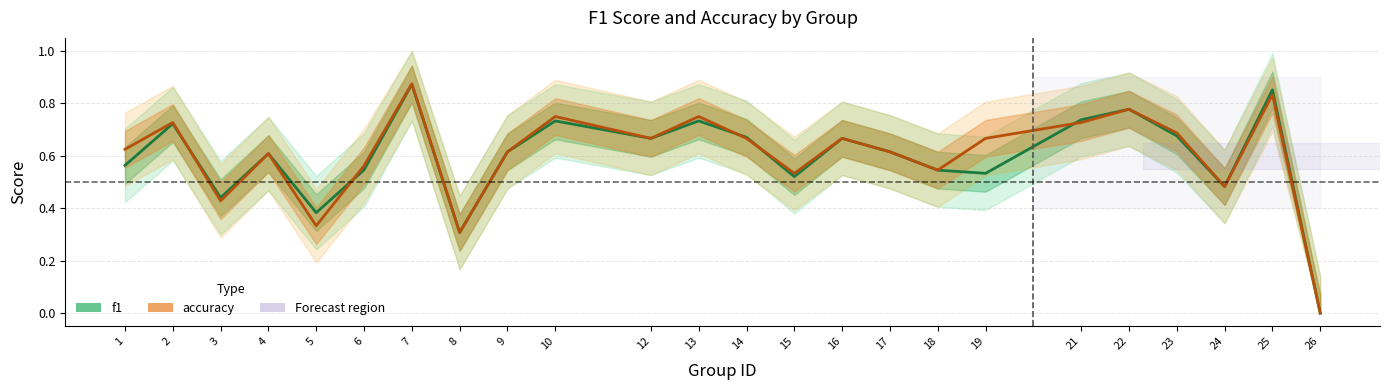

What is the spread (max minus min) of values at 19?

0.1